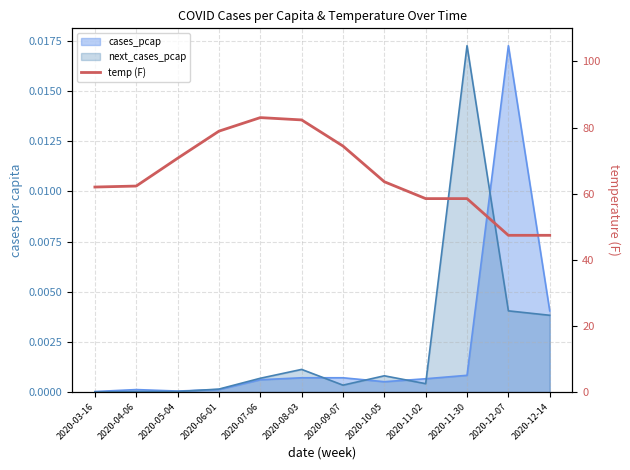

True or false: there are more than 0 points higher than both neighbors.

True